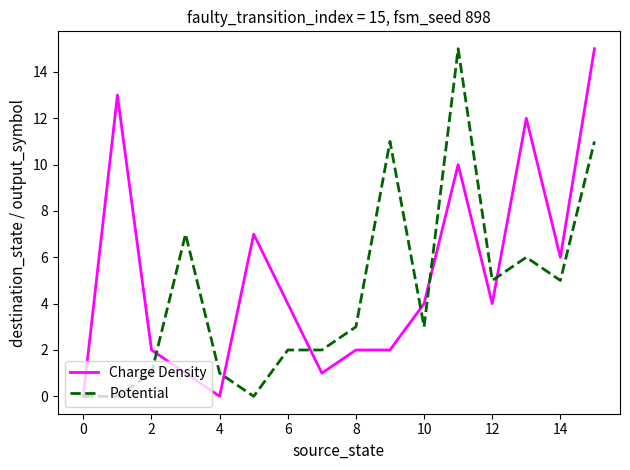

Which series has the largest total across all categories?

Charge Density